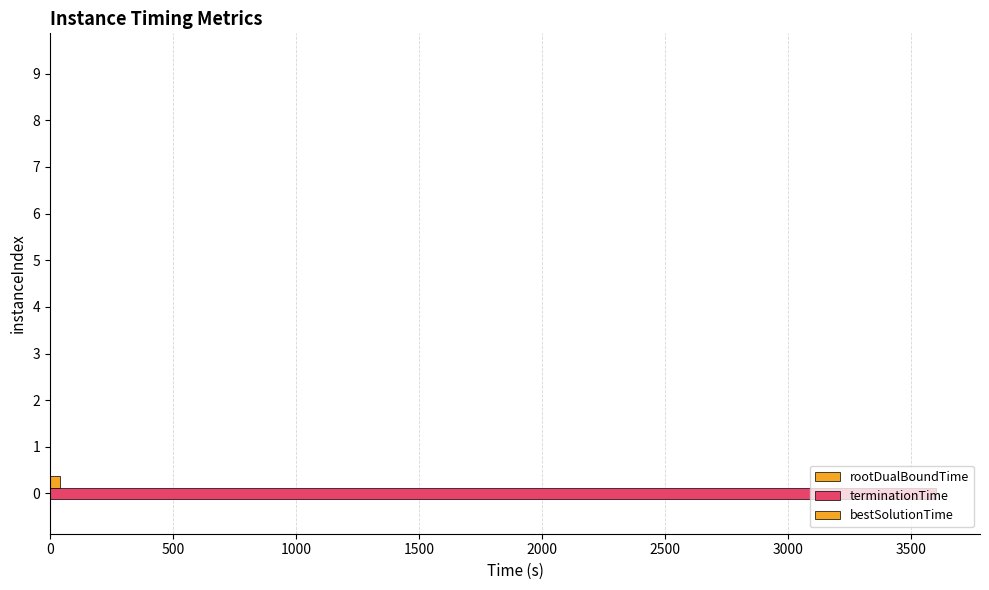

Count the number of data series in this chart.

3